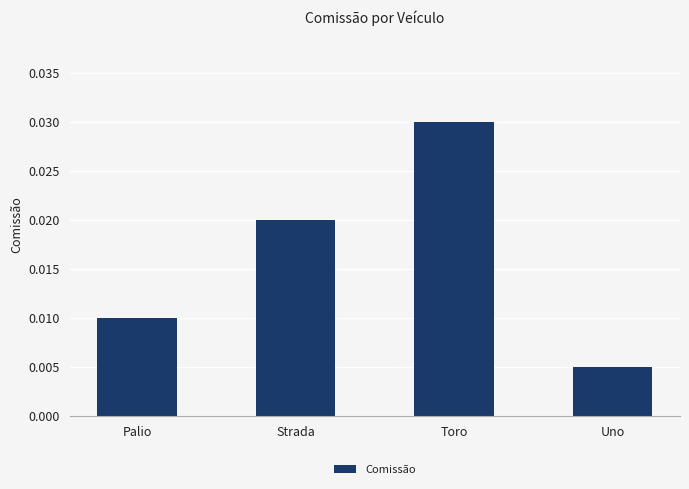

Rank the categories by value from lowest to highest.

Uno, Palio, Strada, Toro